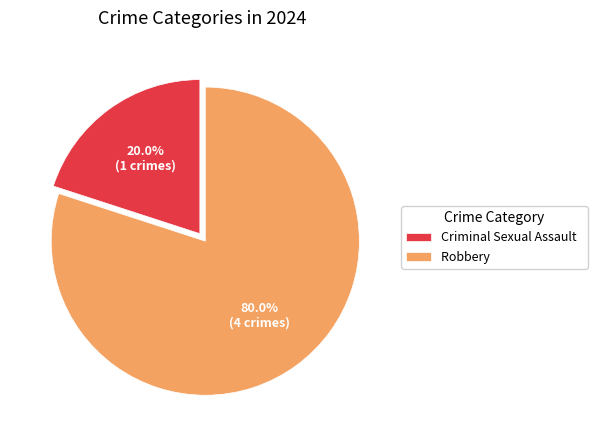

How many slices are in this pie chart?

2